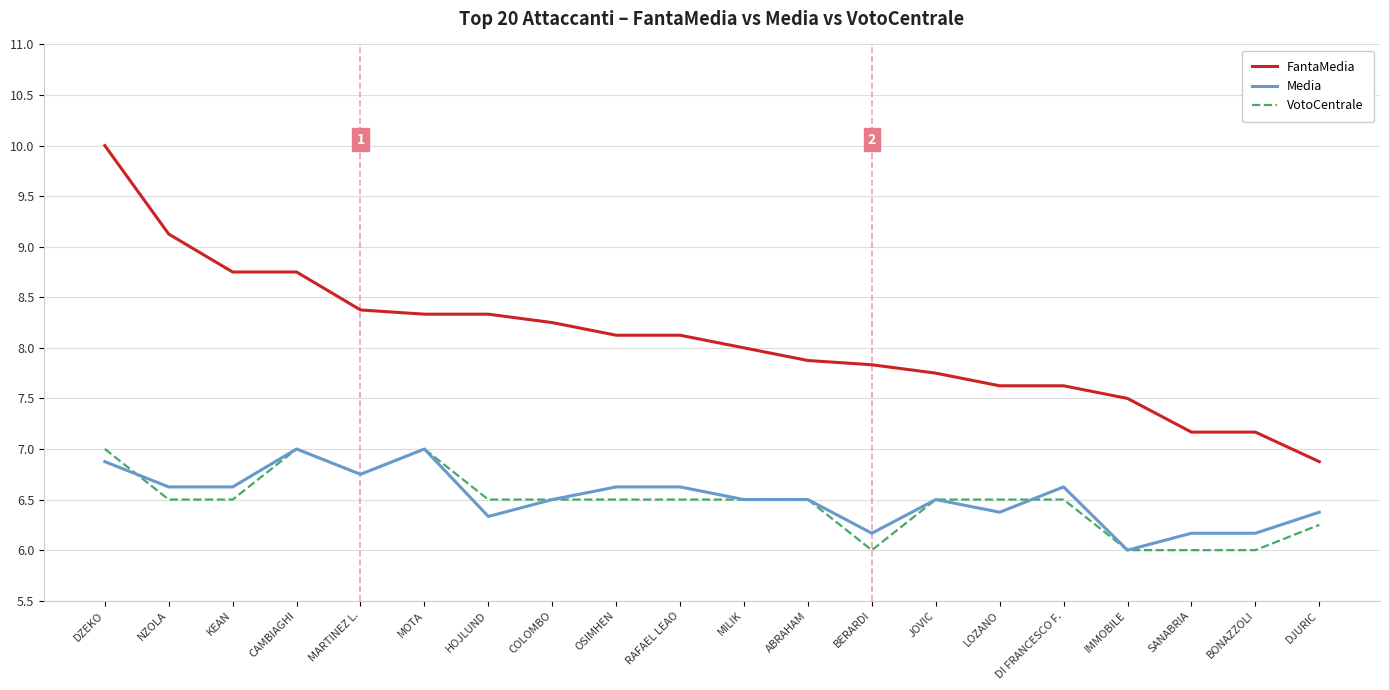

What is the difference between the maximum and second lowest values in the FantaMedia series?

2.8